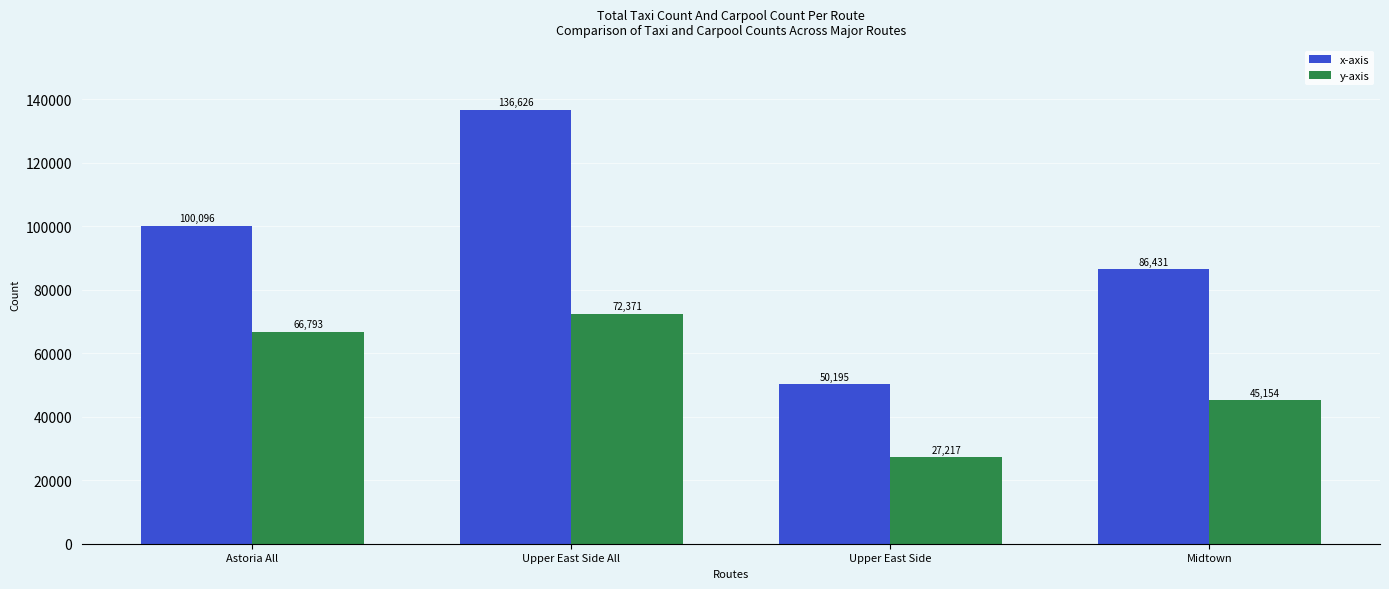

Rank the series by their maximum value, from highest to lowest.

x-axis, y-axis